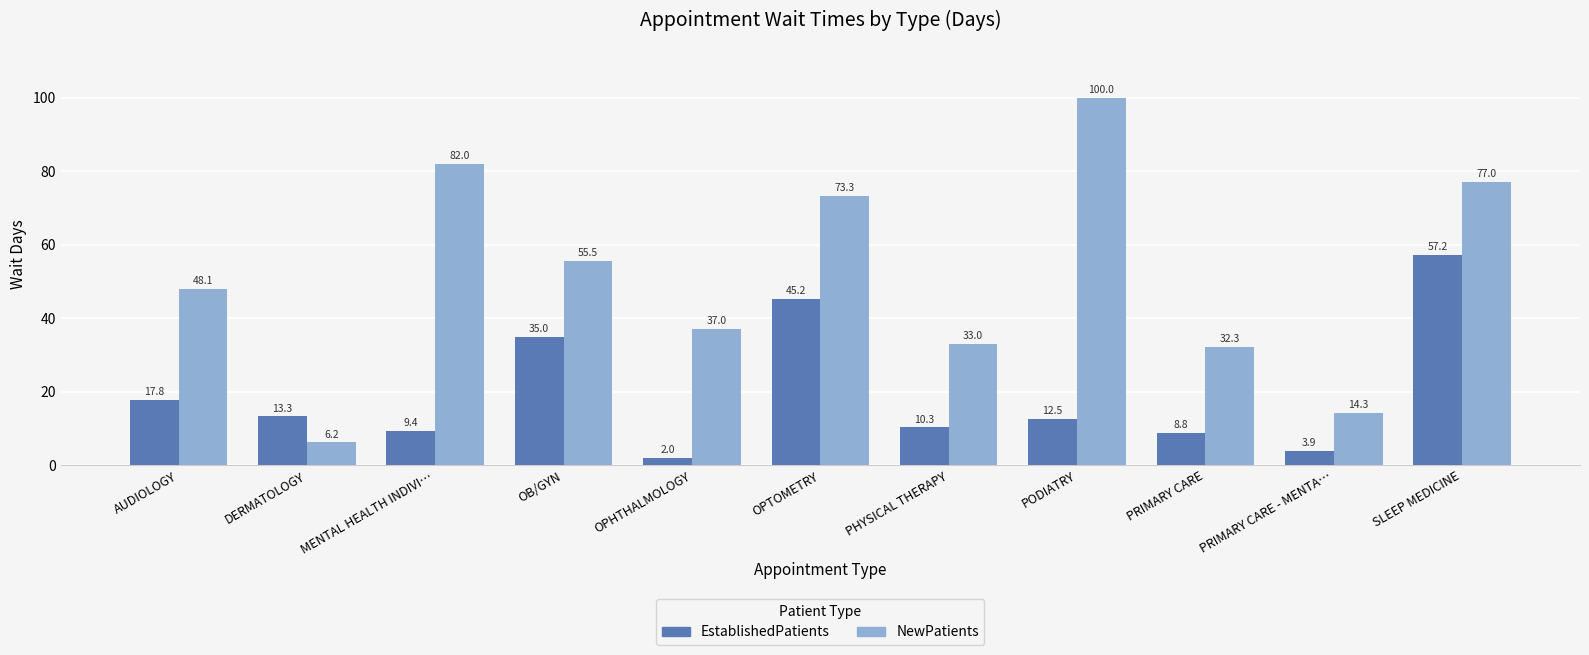

What is the value of the NewPatients bar at the 11th from the left?

77.0